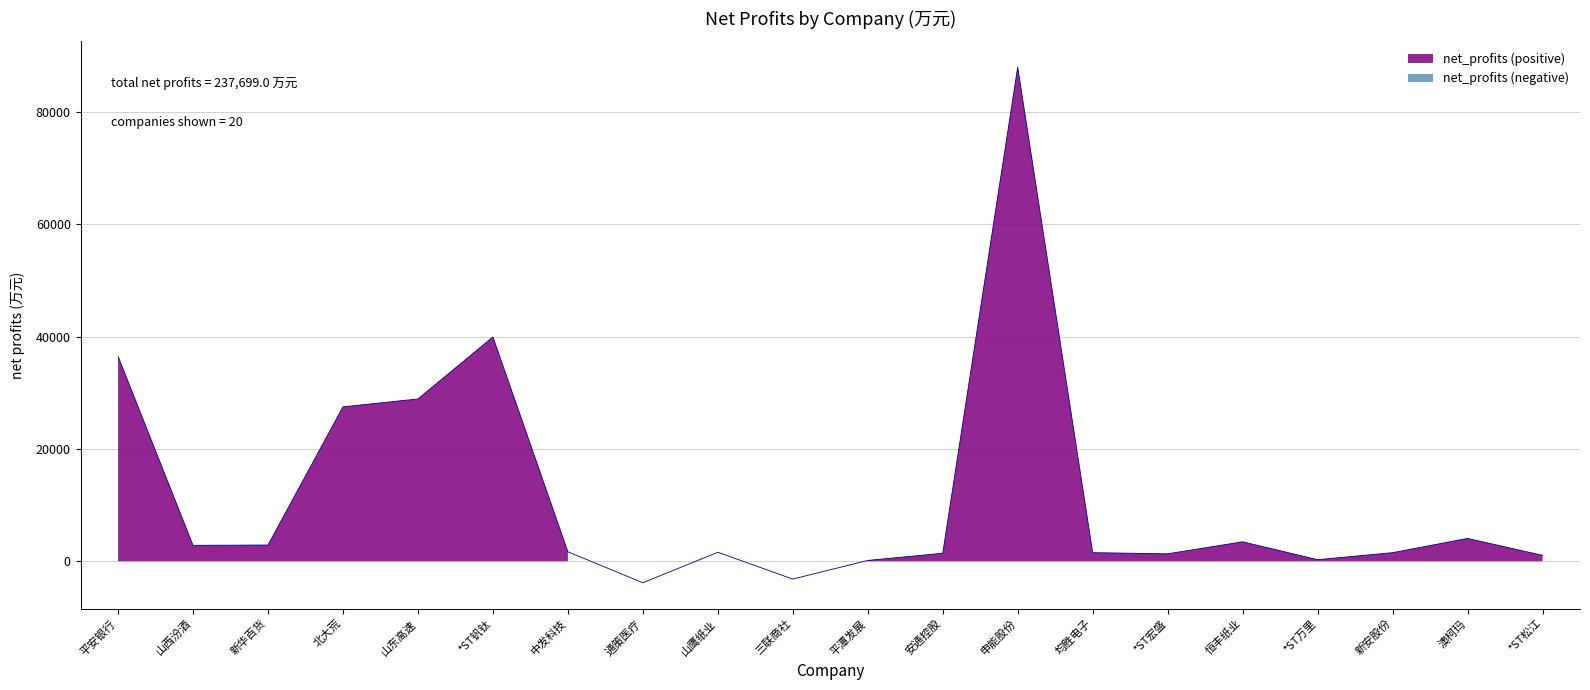

What is the value of the 17th point from the left?

279.6